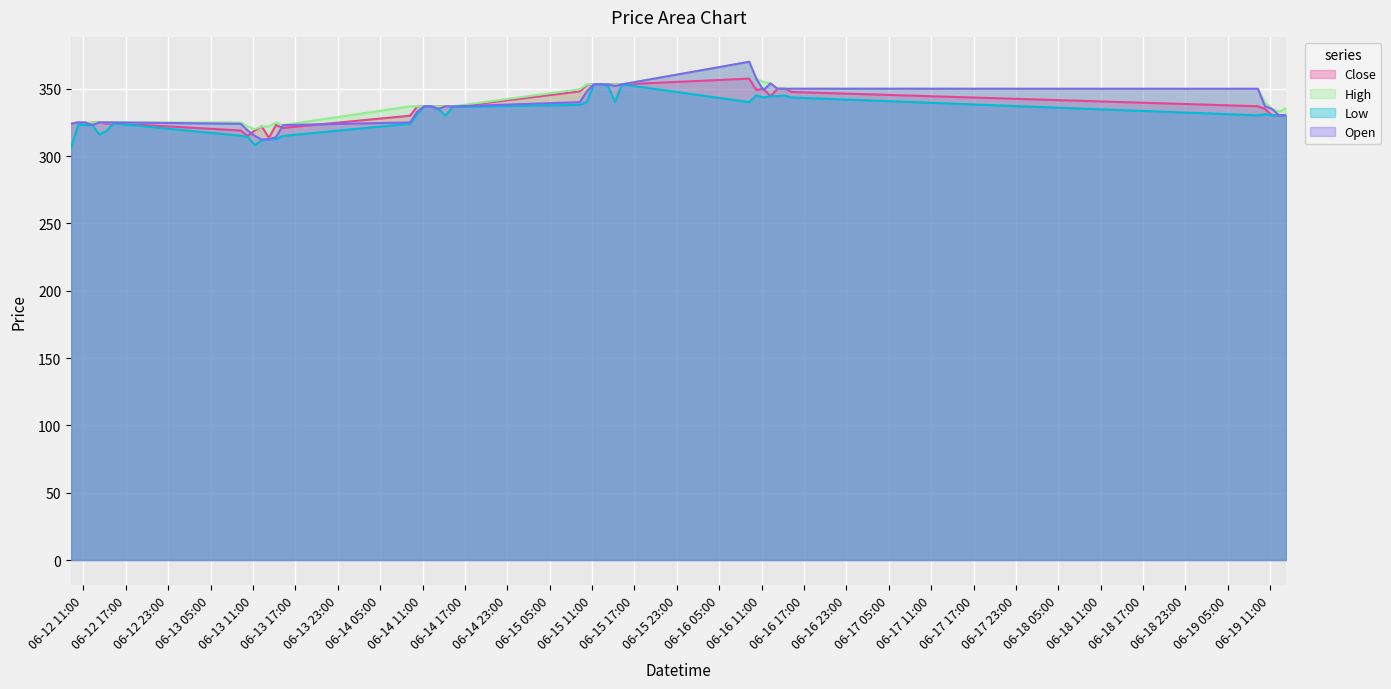

True or false: High and Close cross at least once.

False